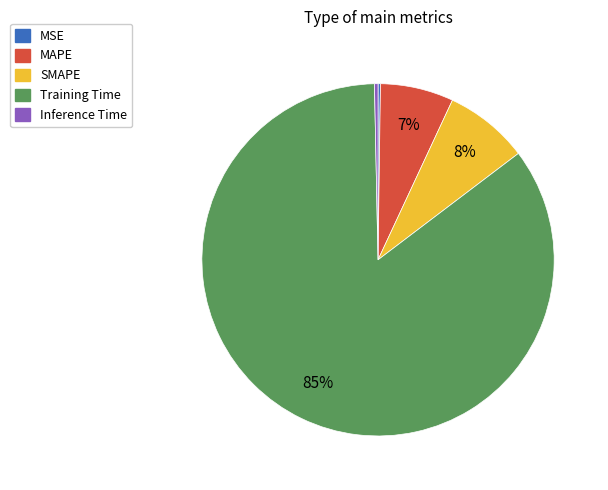

What percentage is the MAPE slice, to the nearest percent?

7%